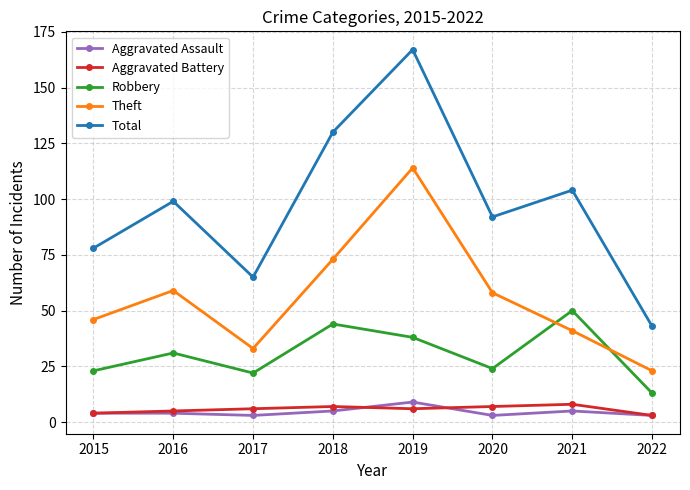

Which series changed the most between 2017 and 2019?

Total